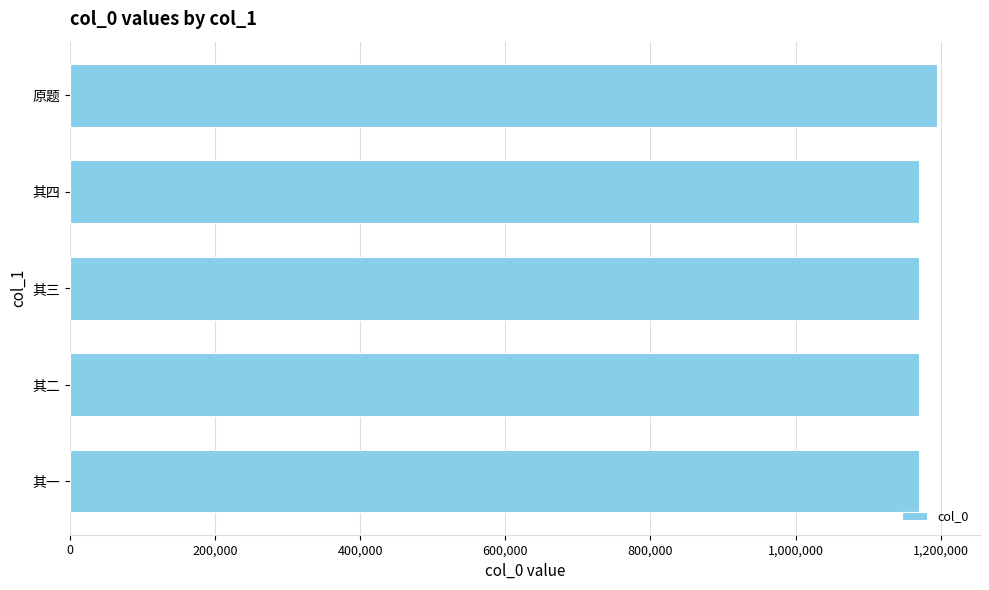

Is it true that the value at 其三 is 1169941?

True